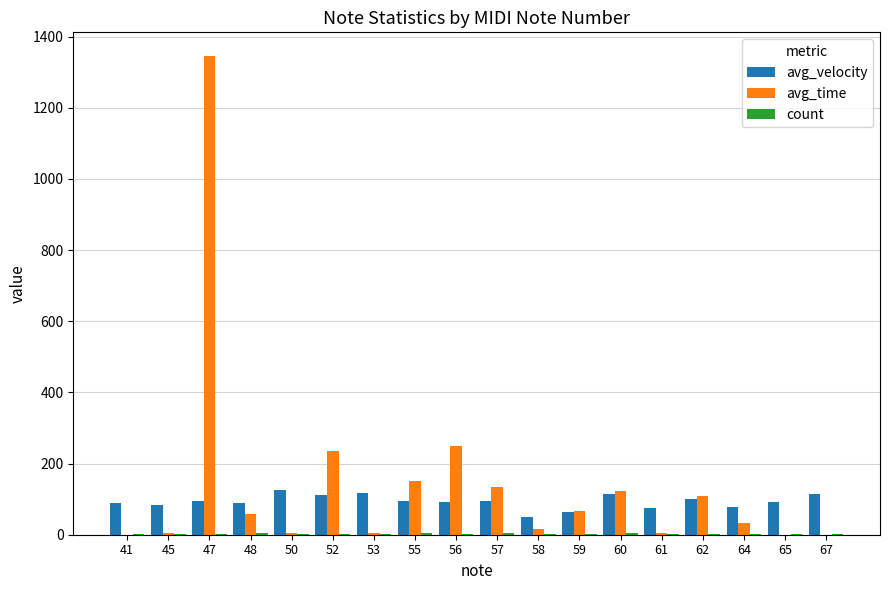

Is it true that avg_time equals 60 at 52?

False